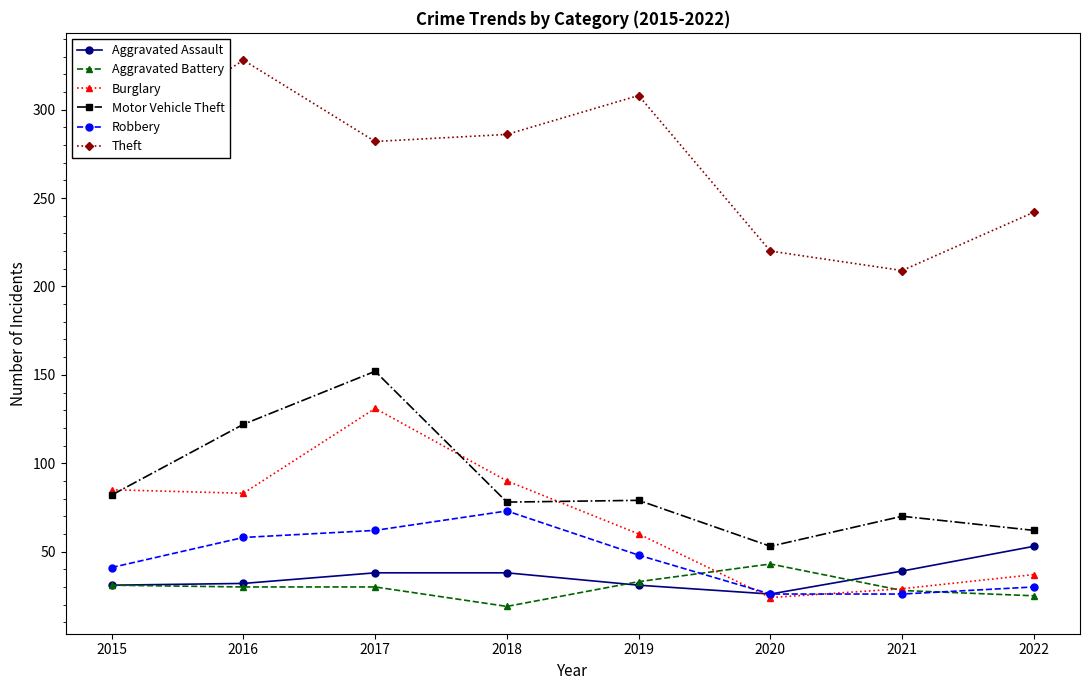

The Aggravated Battery series shows 7 at 2015. True or false?

False